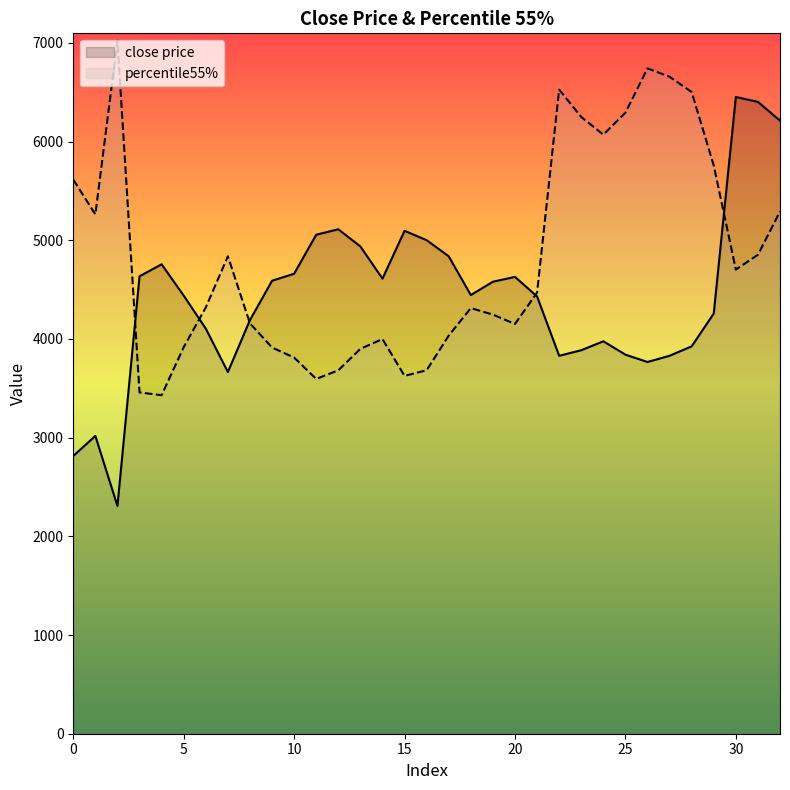

What is the total value across all series at 0?

8427.8